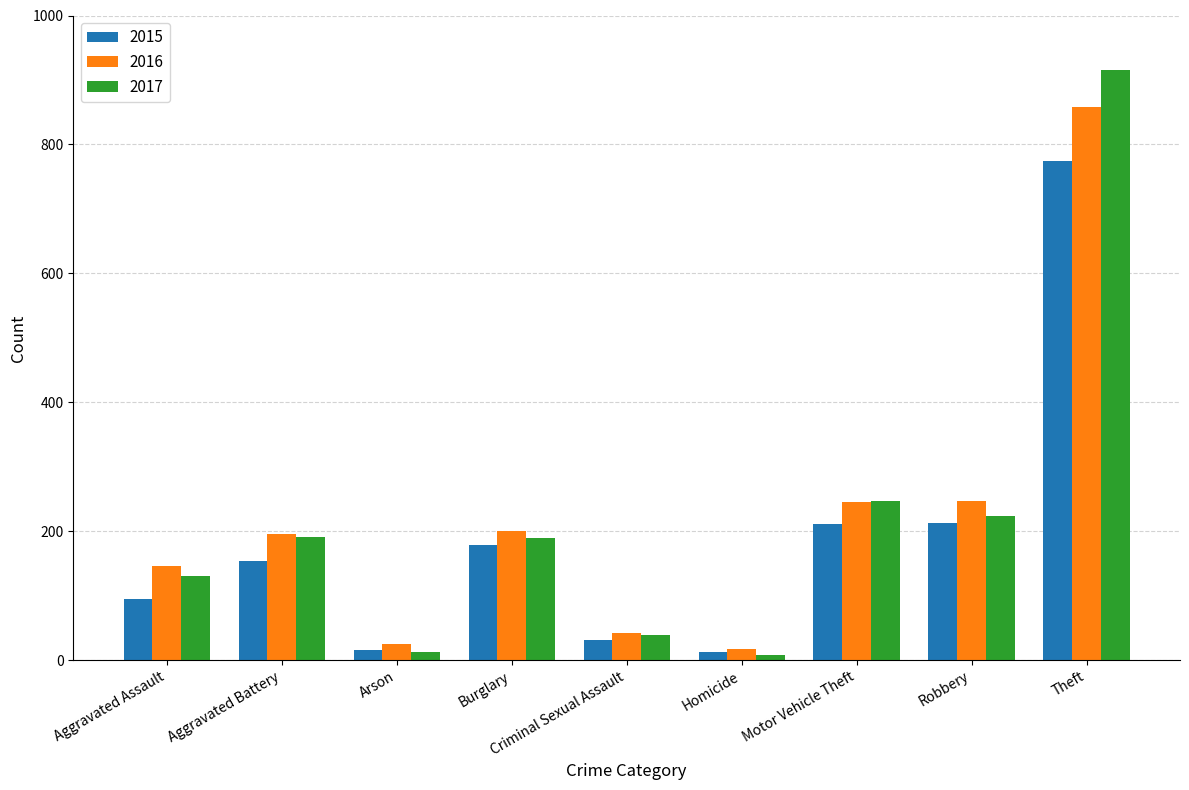

Which label corresponds to the largest value in the chart?

Theft